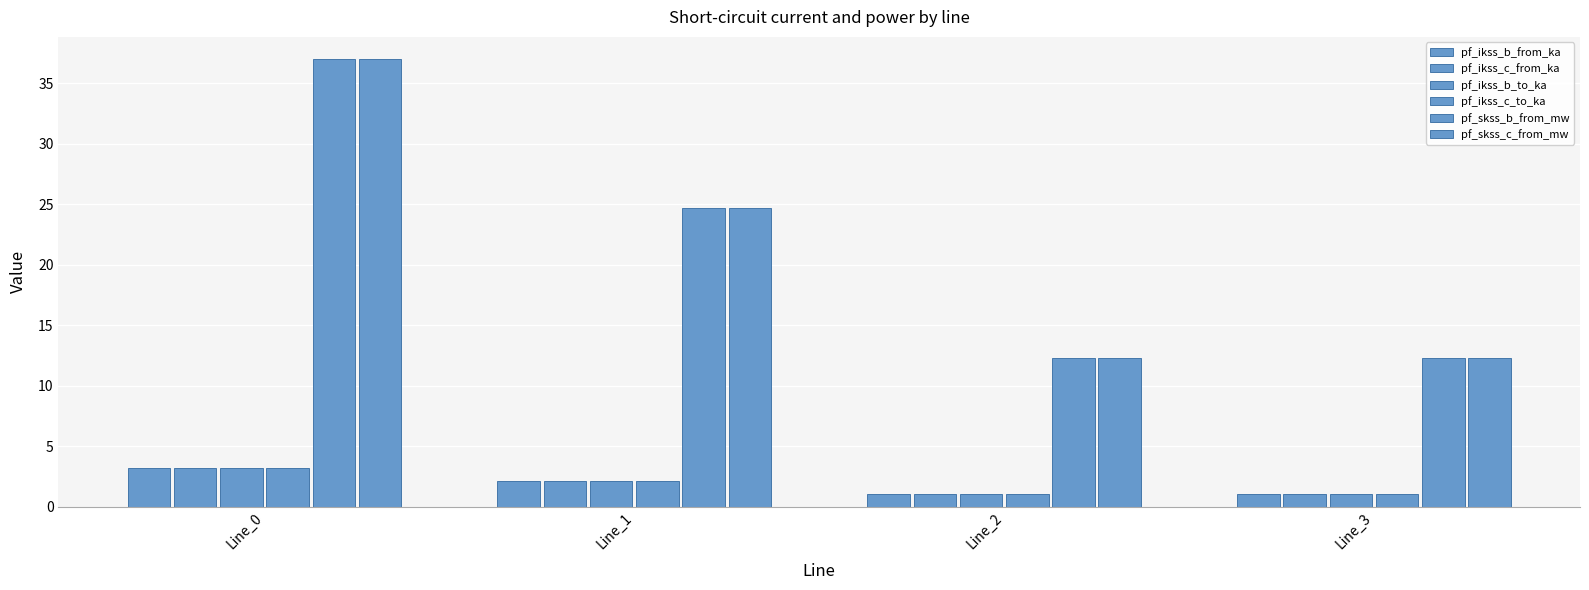

How many bars are there in each group?

6